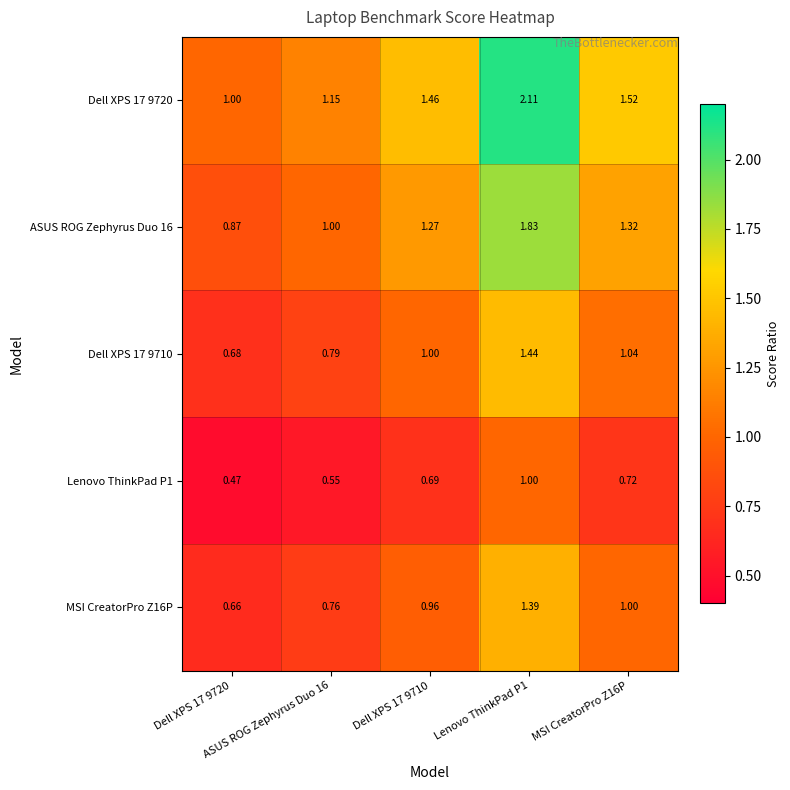

How many distinct data groups are displayed?

5